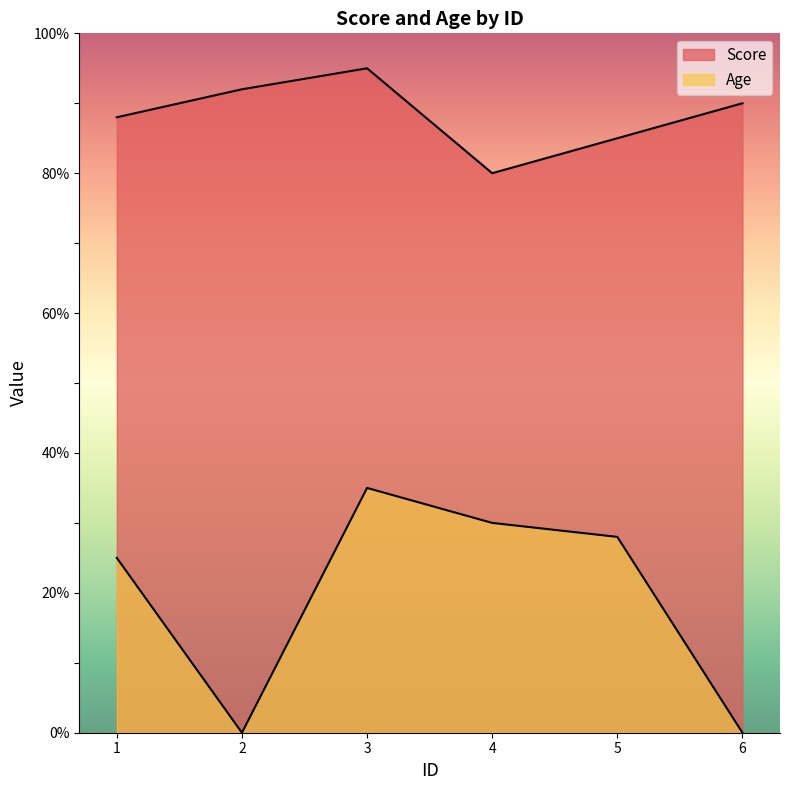

What is the highest value of the Age series?

35